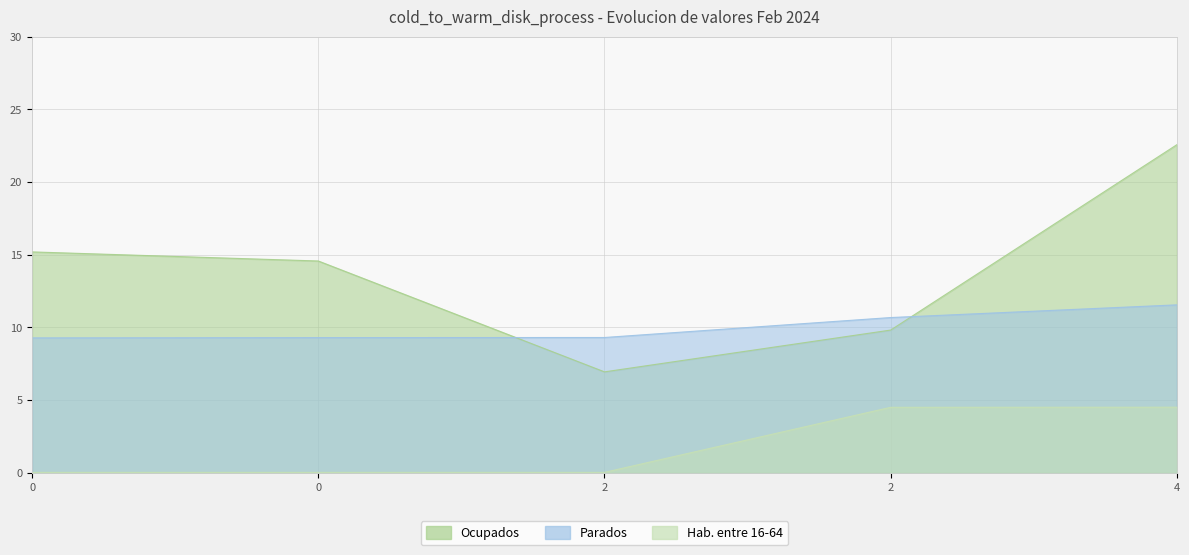

What are all the series names shown in the legend?

Ocupados, Parados, Hab. entre 16-64